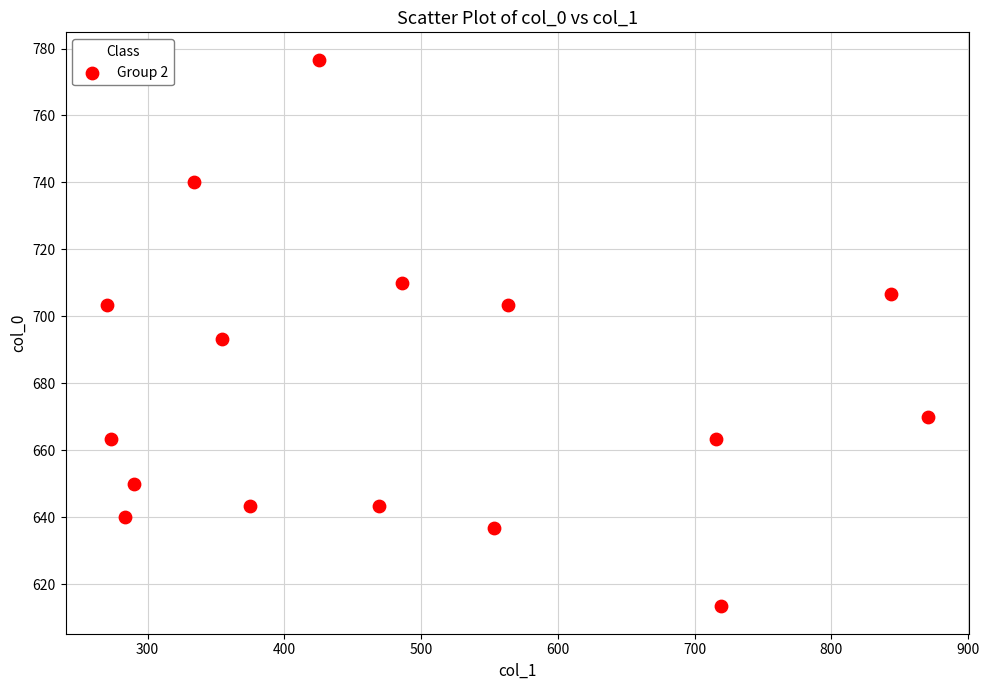

What is the range of X values (max minus min)?

600.8